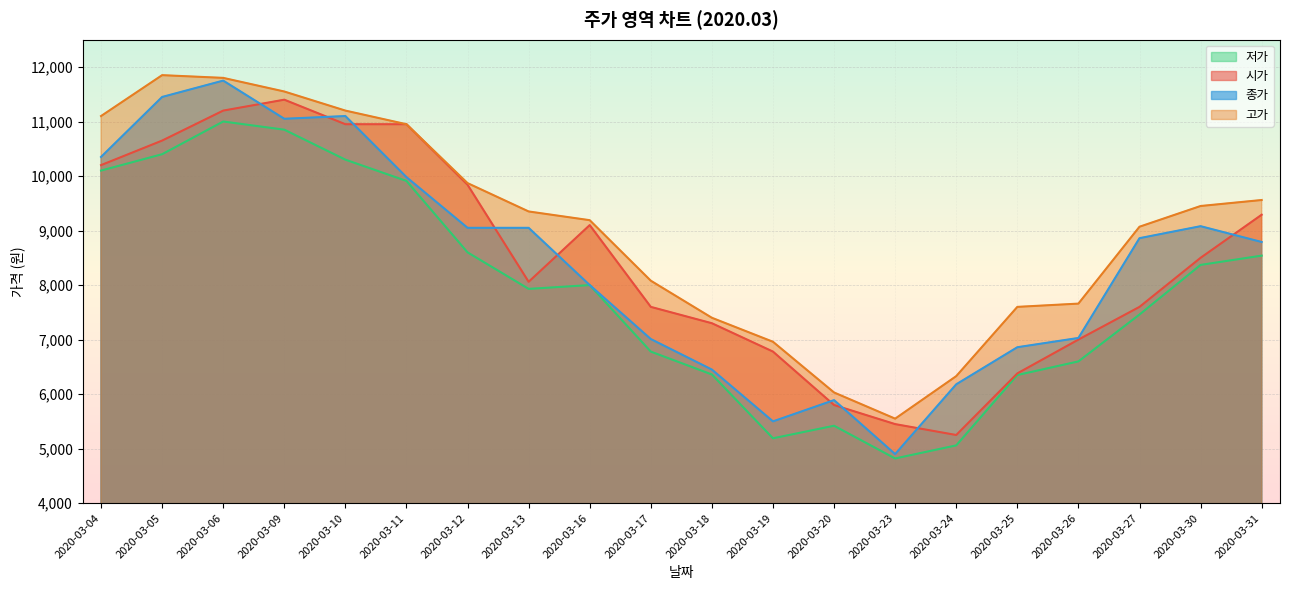

Which series has the largest range (max minus min)?

종가